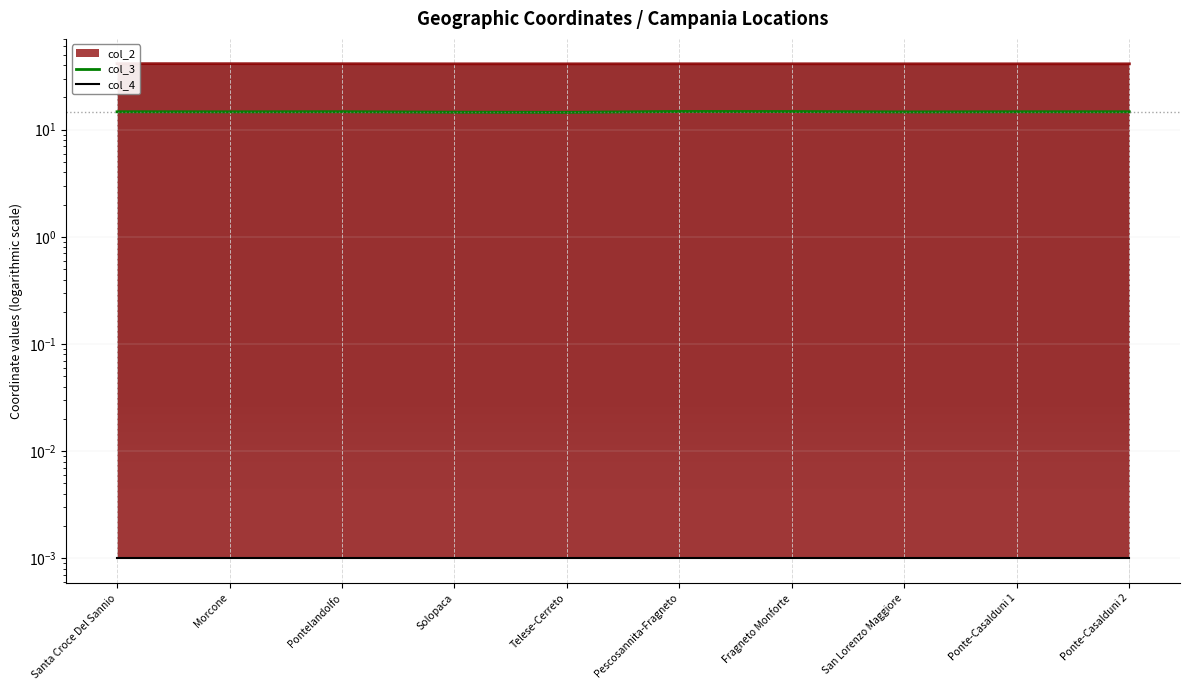

How many lines are shown in the chart?

2